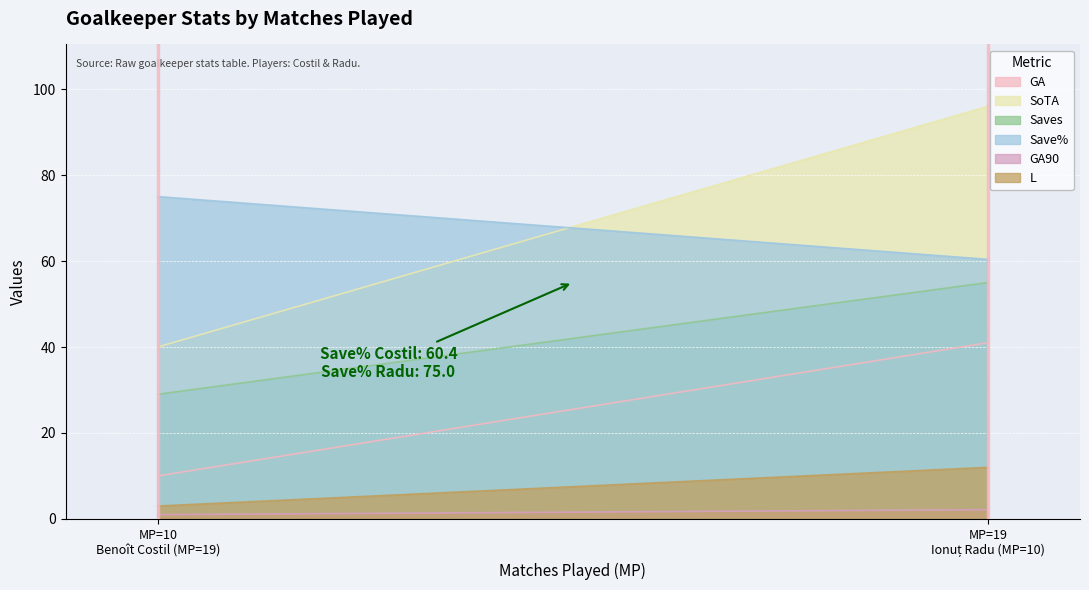

Which series changed the most between Benoît Costil (MP=19) and Ionuț Radu (MP=10)?

SoTA